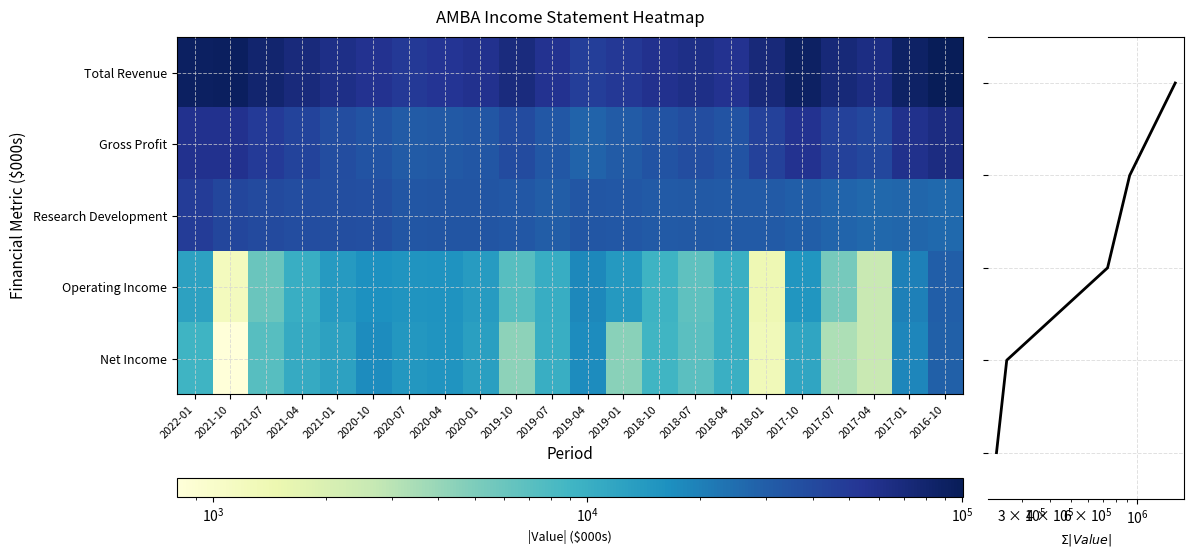

What is the sum of all Research Development values?

735322